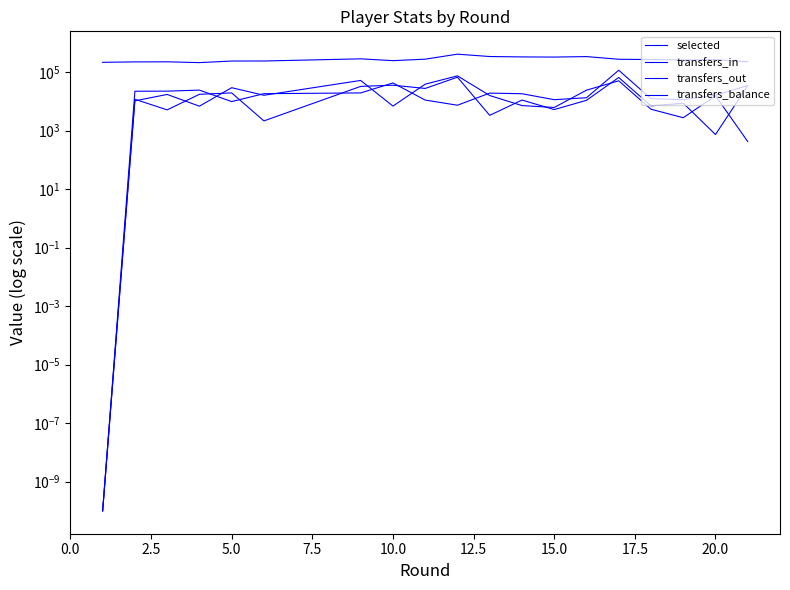

What is the difference between the highest and lowest values at 0.0?

218564.0